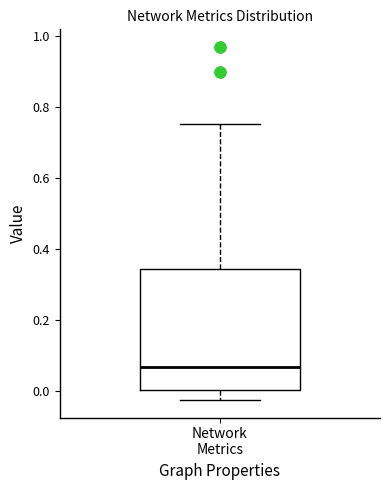

Transcribe this box plot: give where the median line is, the range the box spans, and where the two whiskers end, as read against the y-axis. The values are not printed on the chart, so give them approximately, as read against the axis.

median 0.06, box 0.00 to 0.34, whiskers -0.02 to 0.76